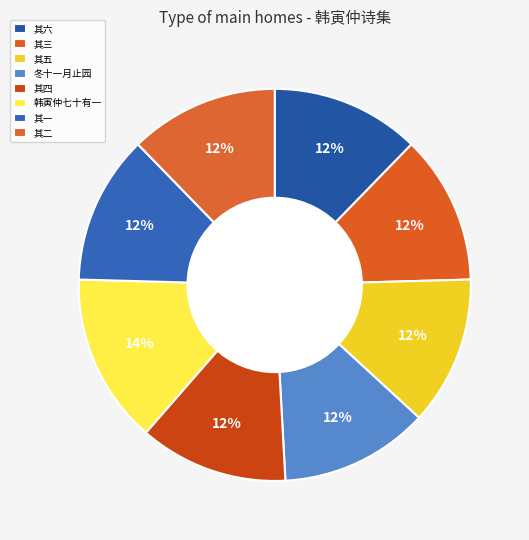

Count the number of slices in the pie.

8